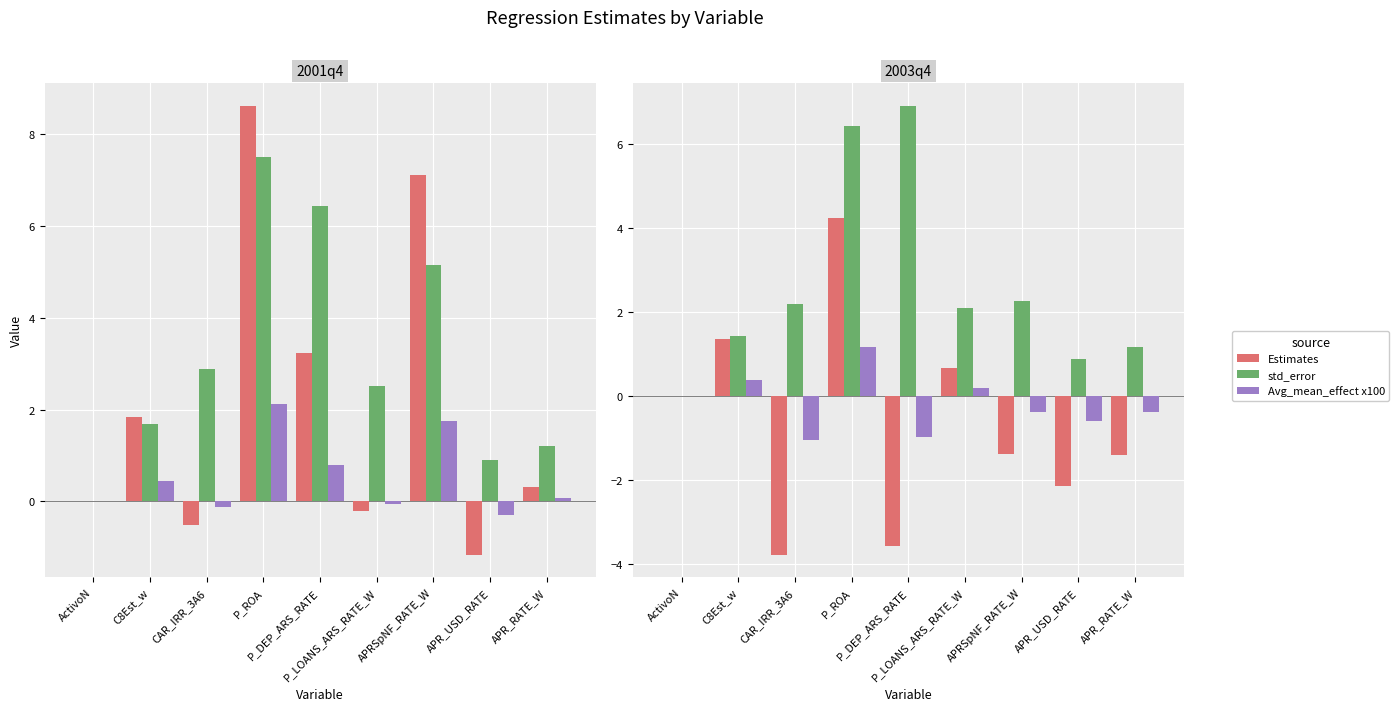

What are all the series names shown in the legend?

Estimates, std_error, Avg_mean_effect x100